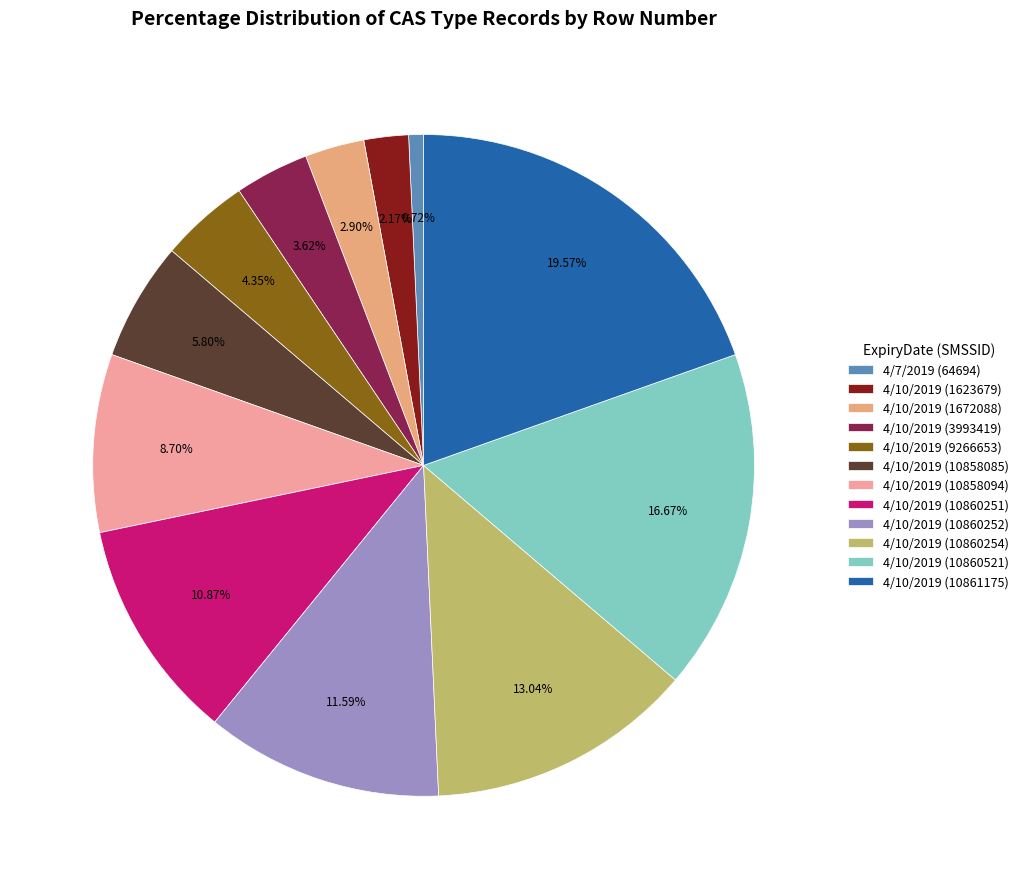

To the nearest percent, what portion does 4/10/2019 (10858094) represent?

9%